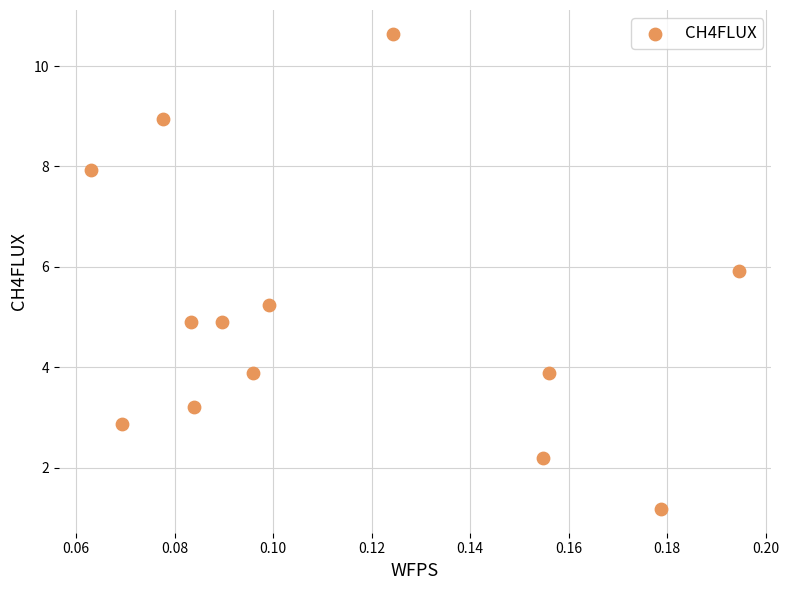

What is the range of Y values (max minus min)?

9.5